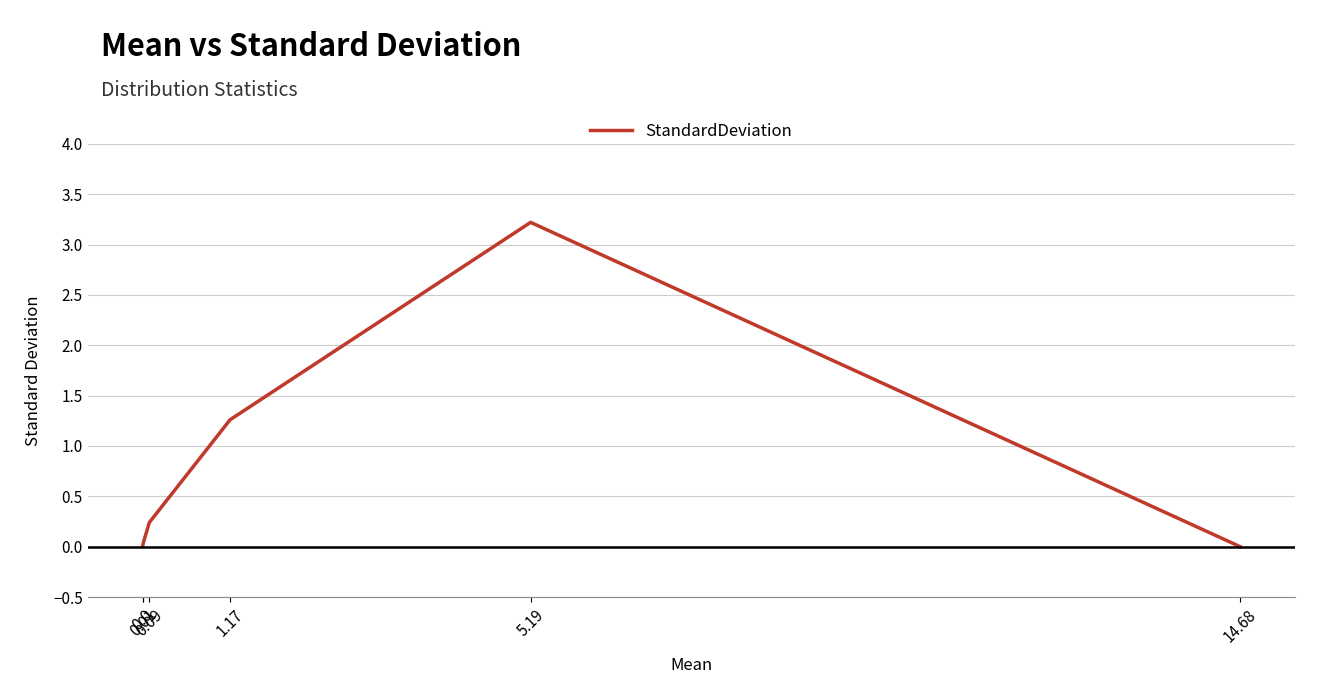

What is the average value?

0.8